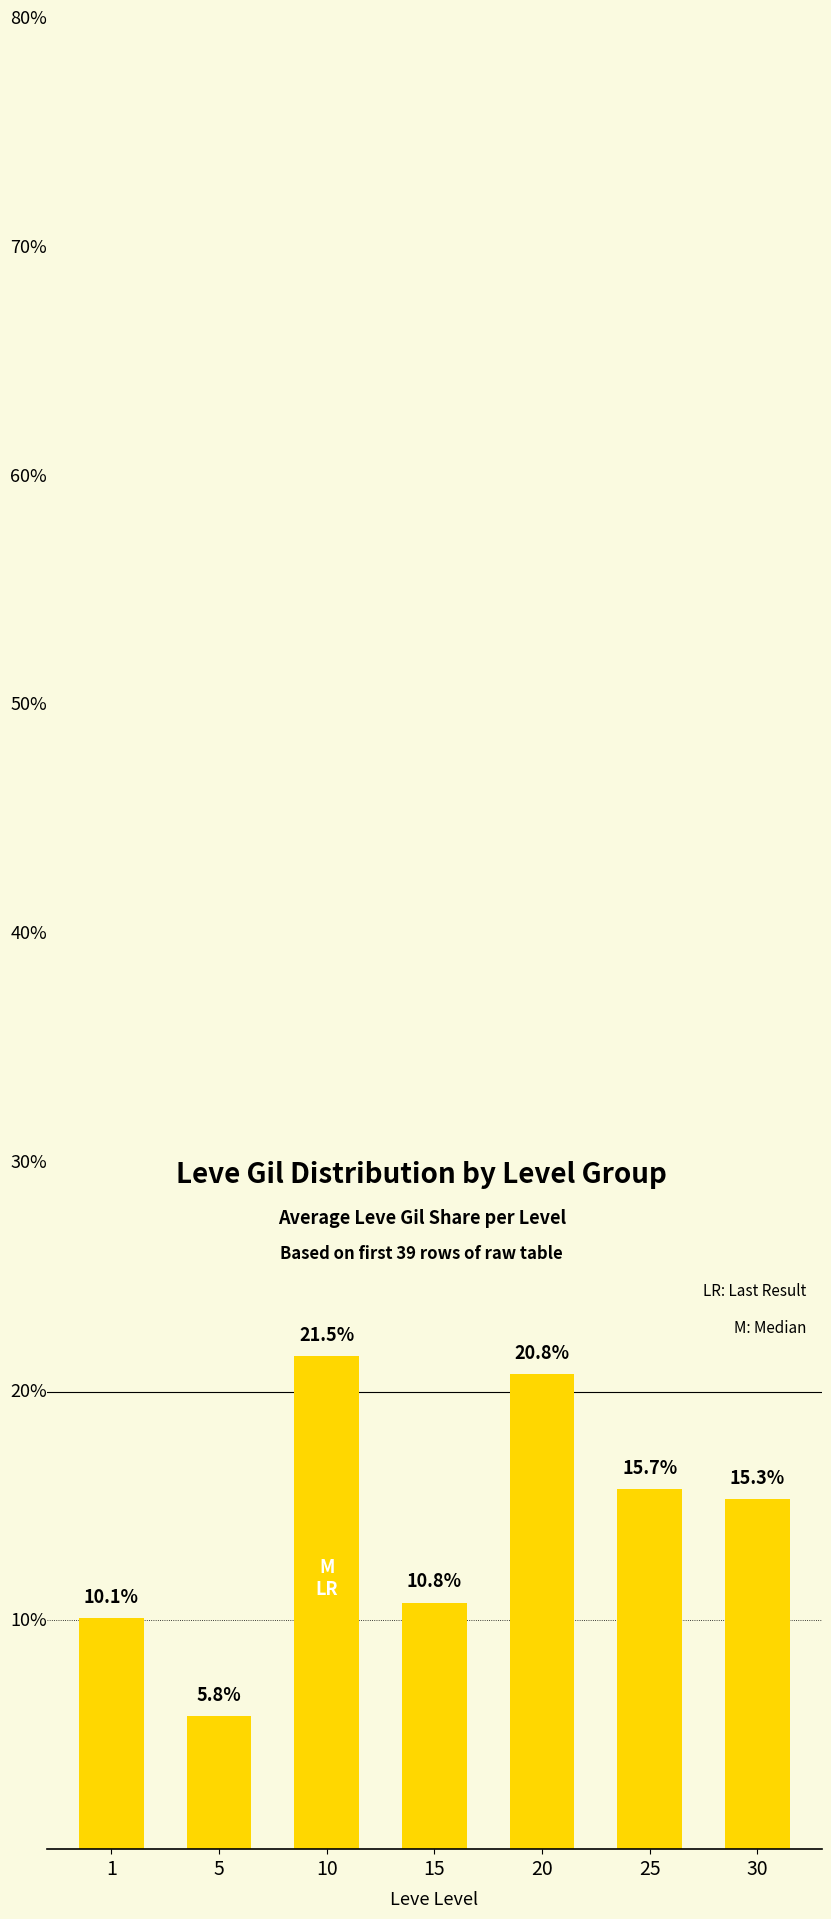

How many bars are there in total?

7